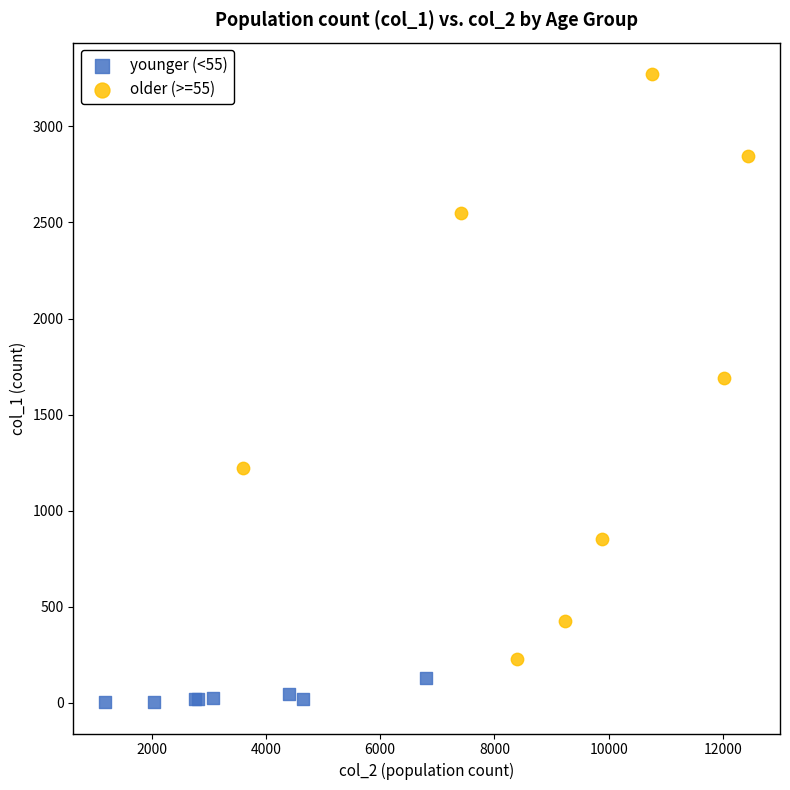

Which series has the largest Y range (max minus min)?

older (>=55)